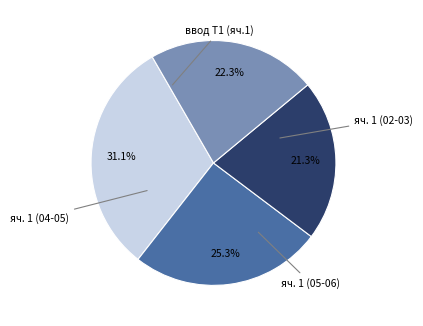

Is there a majority slice in this chart?

No